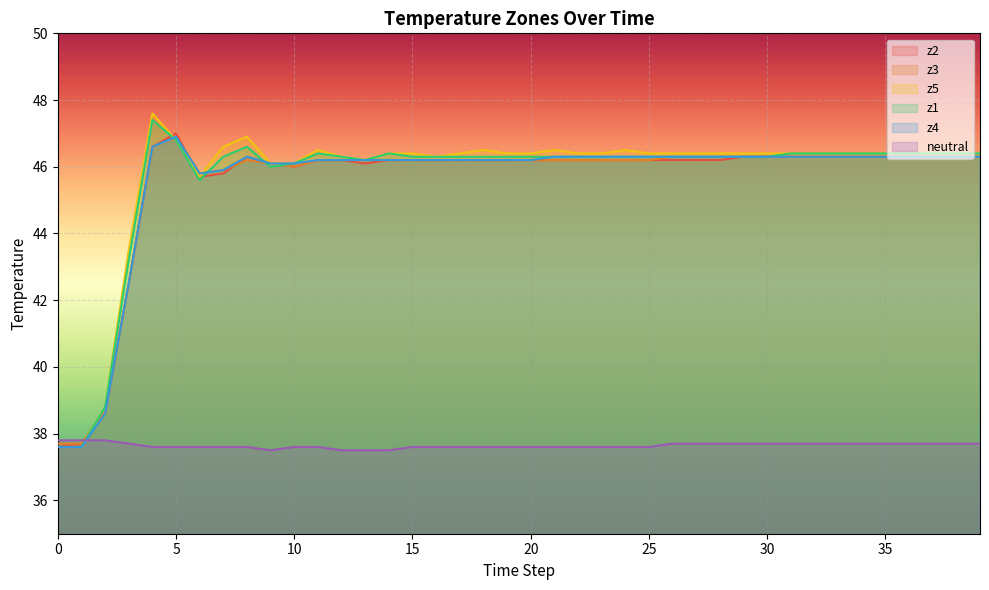

At which label is z5 closest to 42?

3